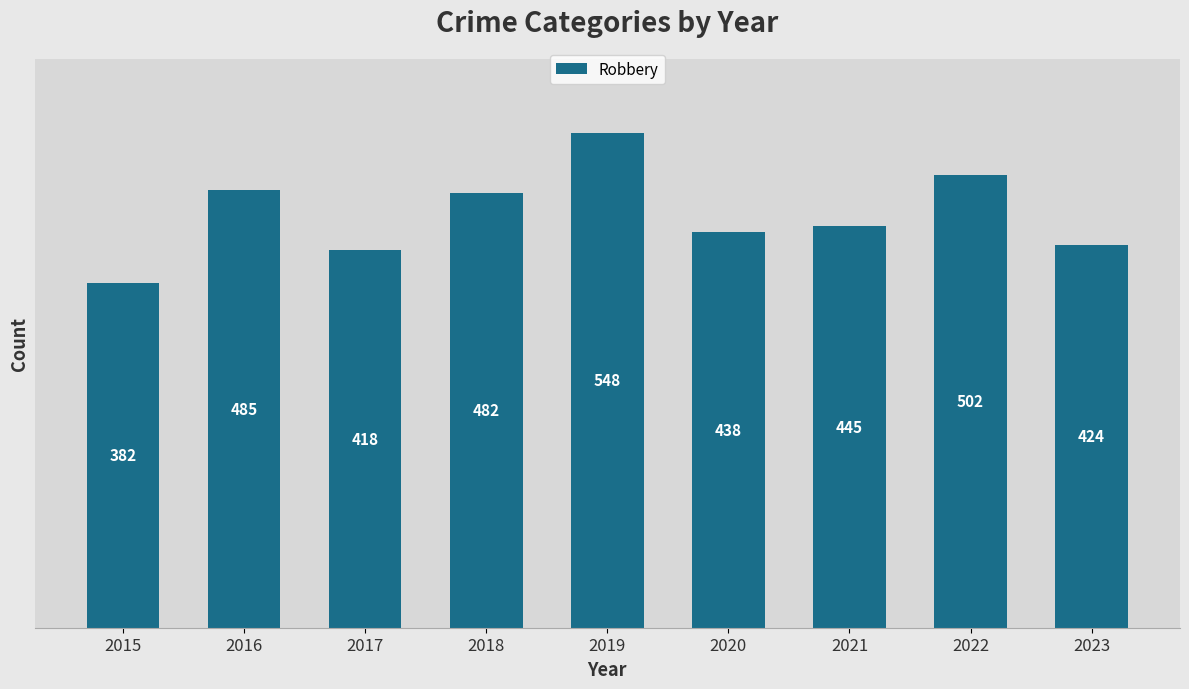

Reading left to right, what are all the values shown in this chart?

382	485	418	482	548	438	445	502	424